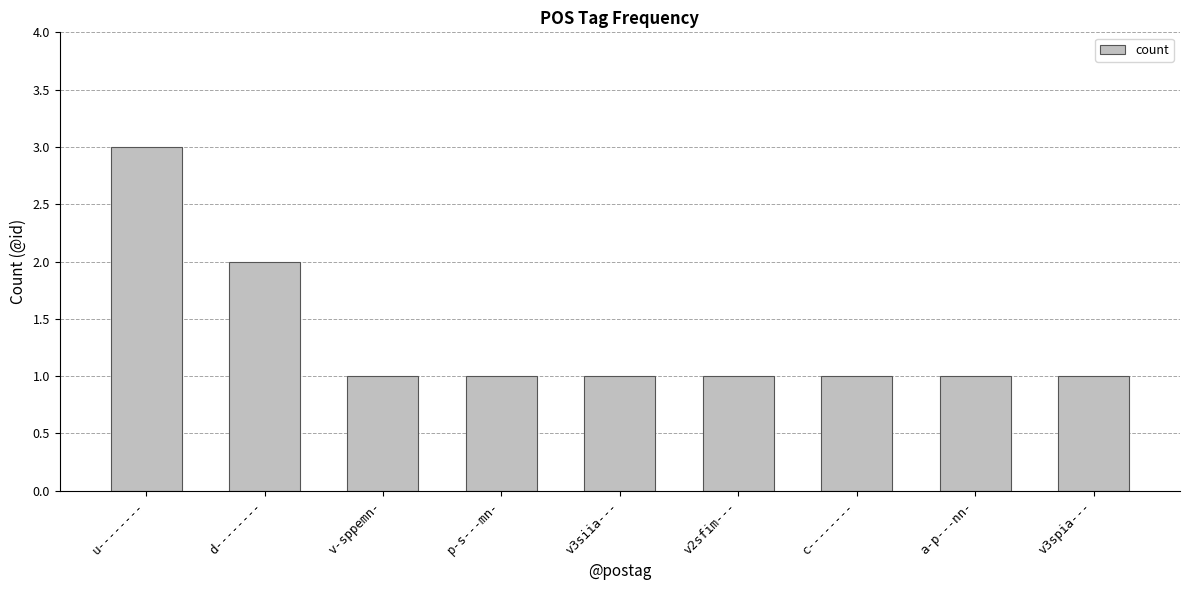

At which label is the value closest to 2?

d--------